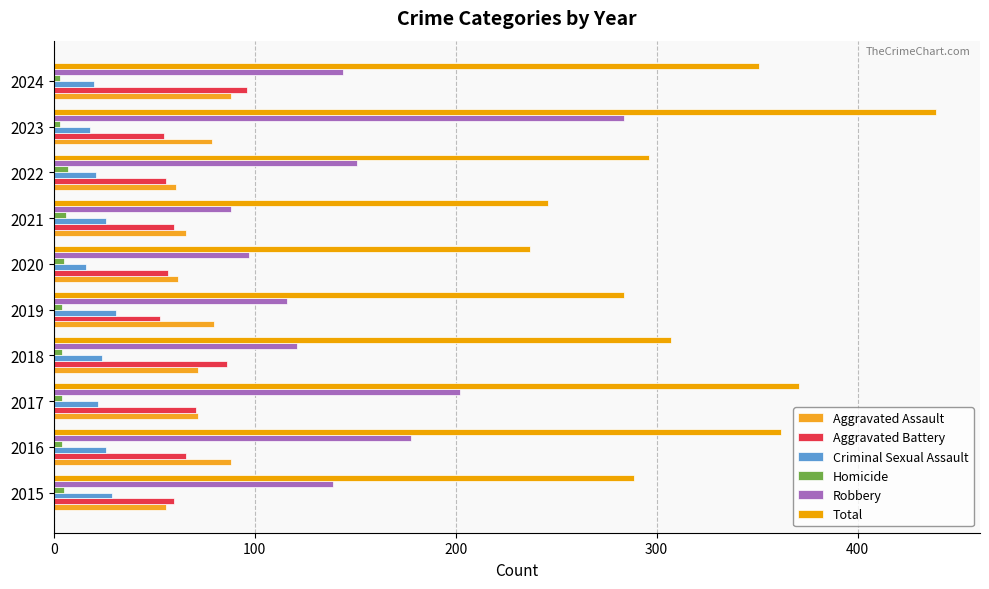

How many series are shown in this chart?

6